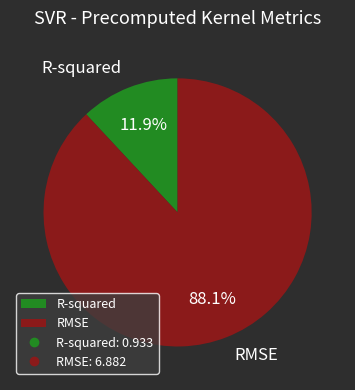

Approximately how many times larger is the value at R-squared compared to RMSE?

0.1